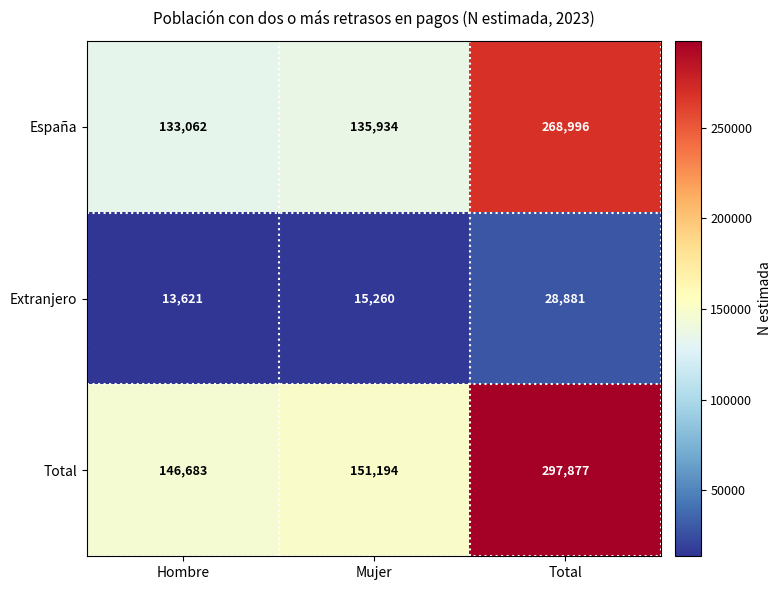

Which series has the largest range (max minus min)?

Total